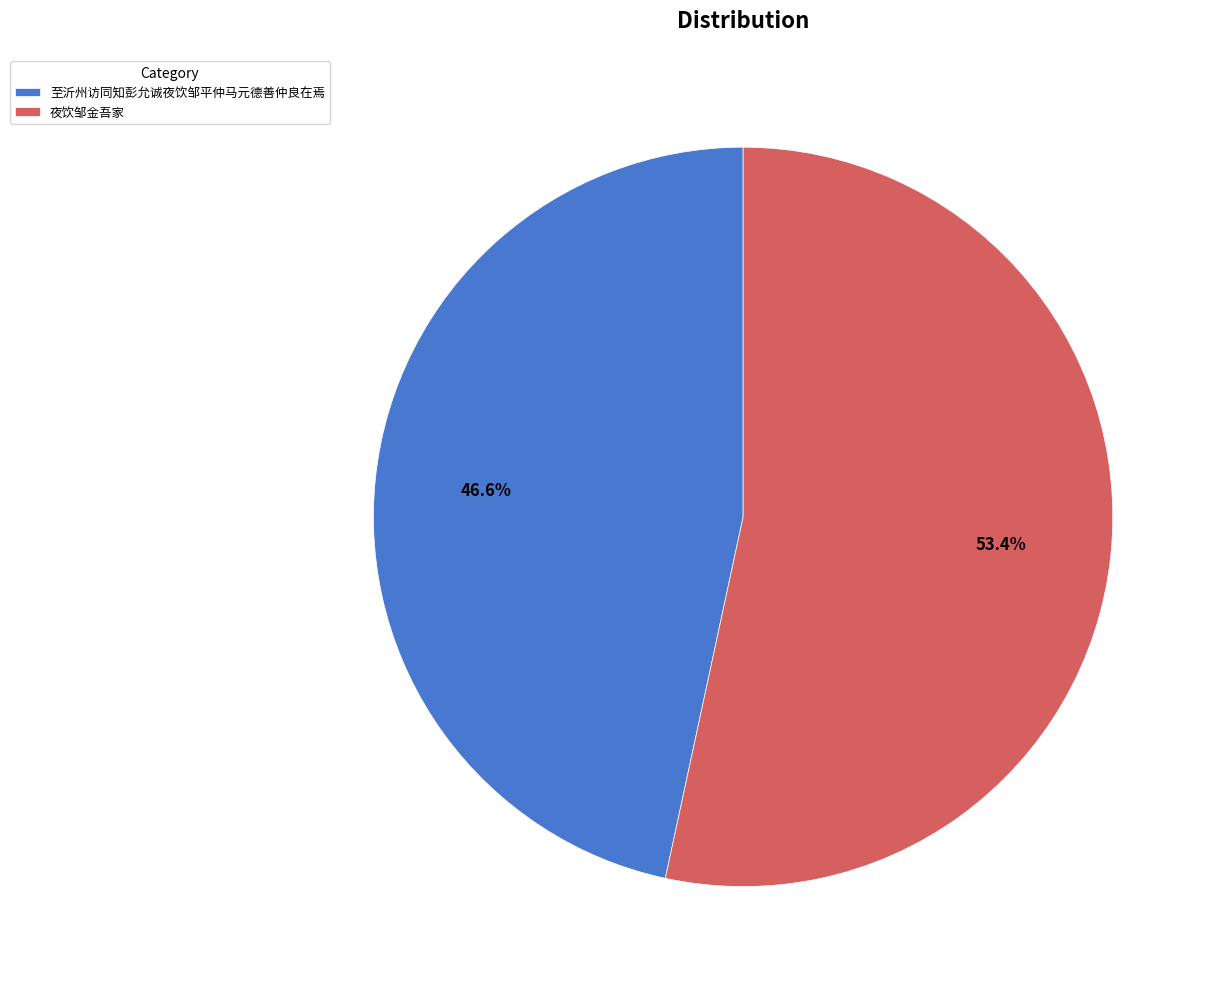

Which category accounts for the majority?

夜饮邹金吾家